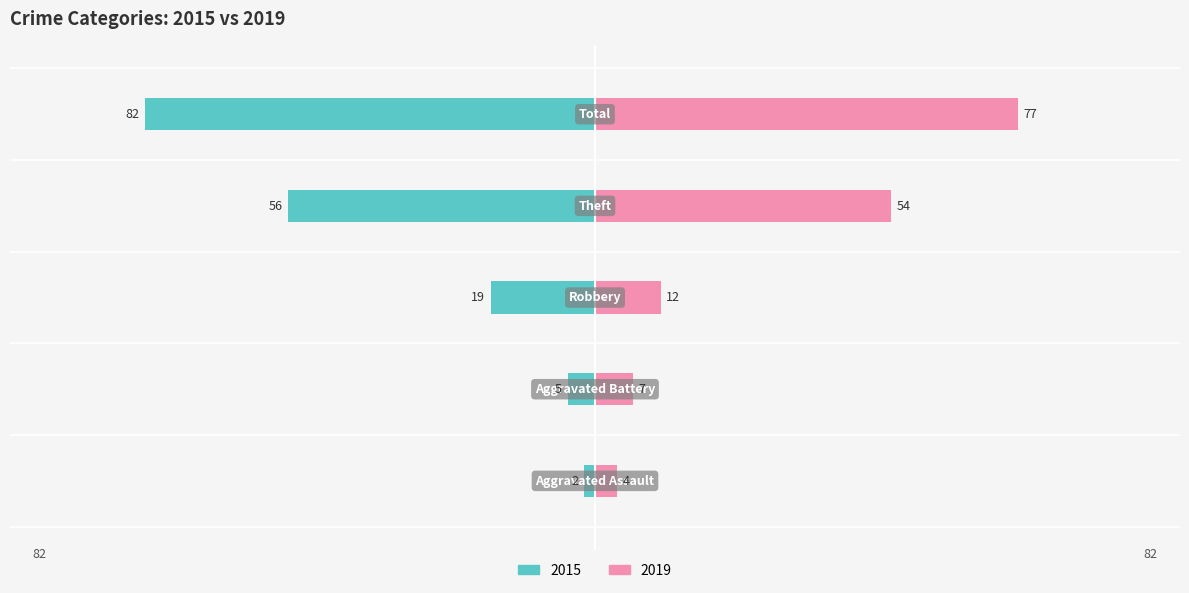

What are all the series names shown in the legend?

Left (2015), Right (2019)